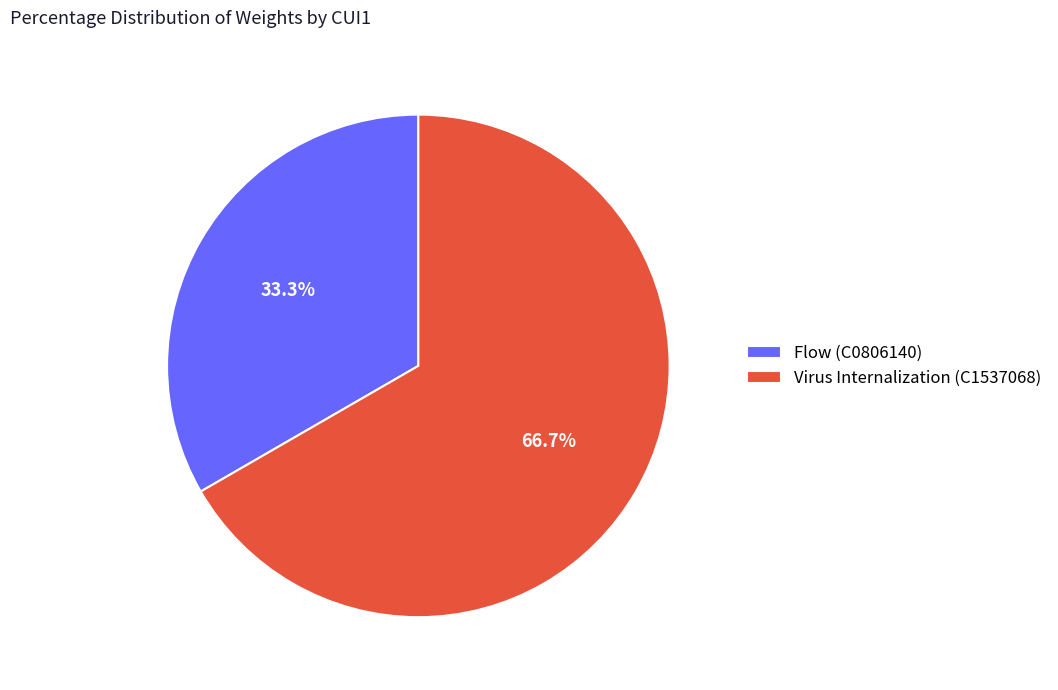

To the nearest percent, what is the difference between the largest and smallest slice percentages?

33%